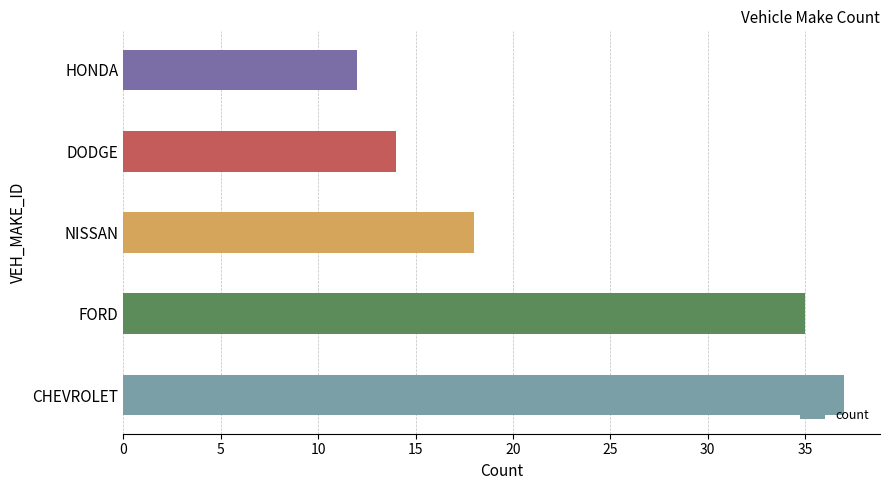

Is it true that the value at FORD is 56?

False